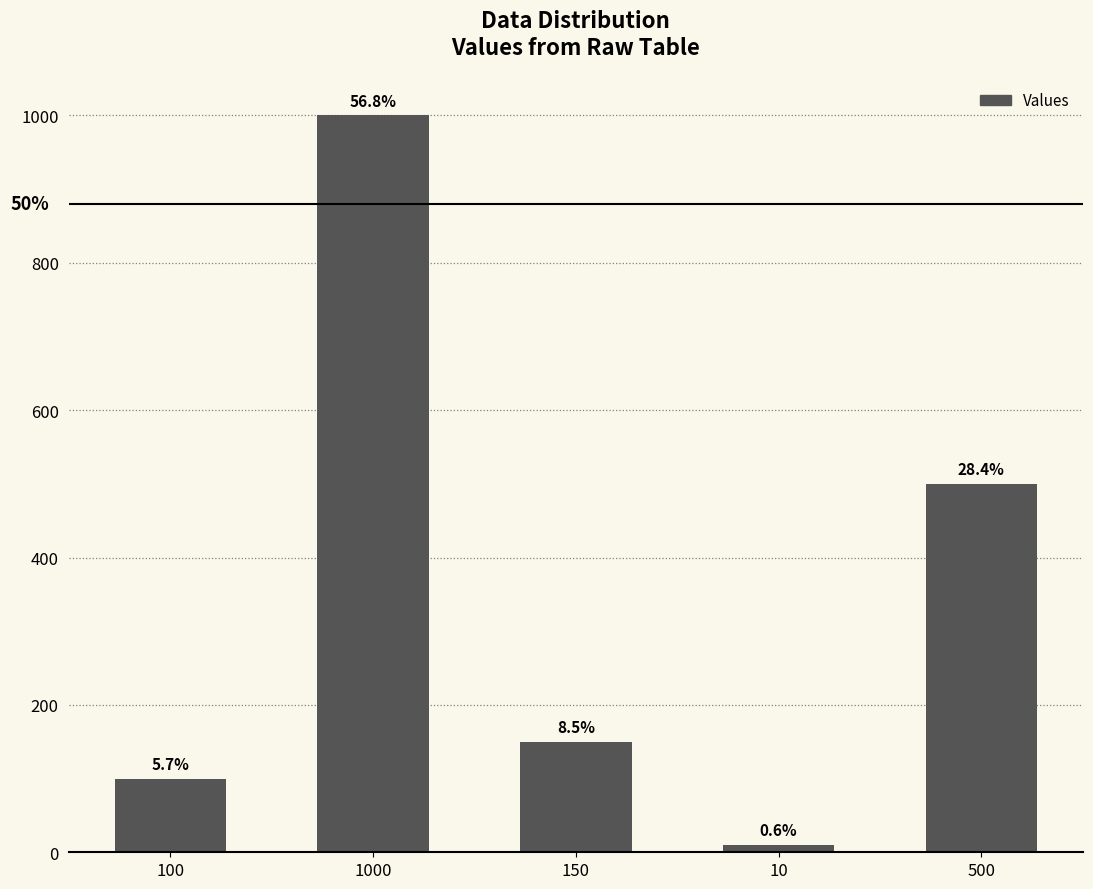

How many bars are there in total?

5